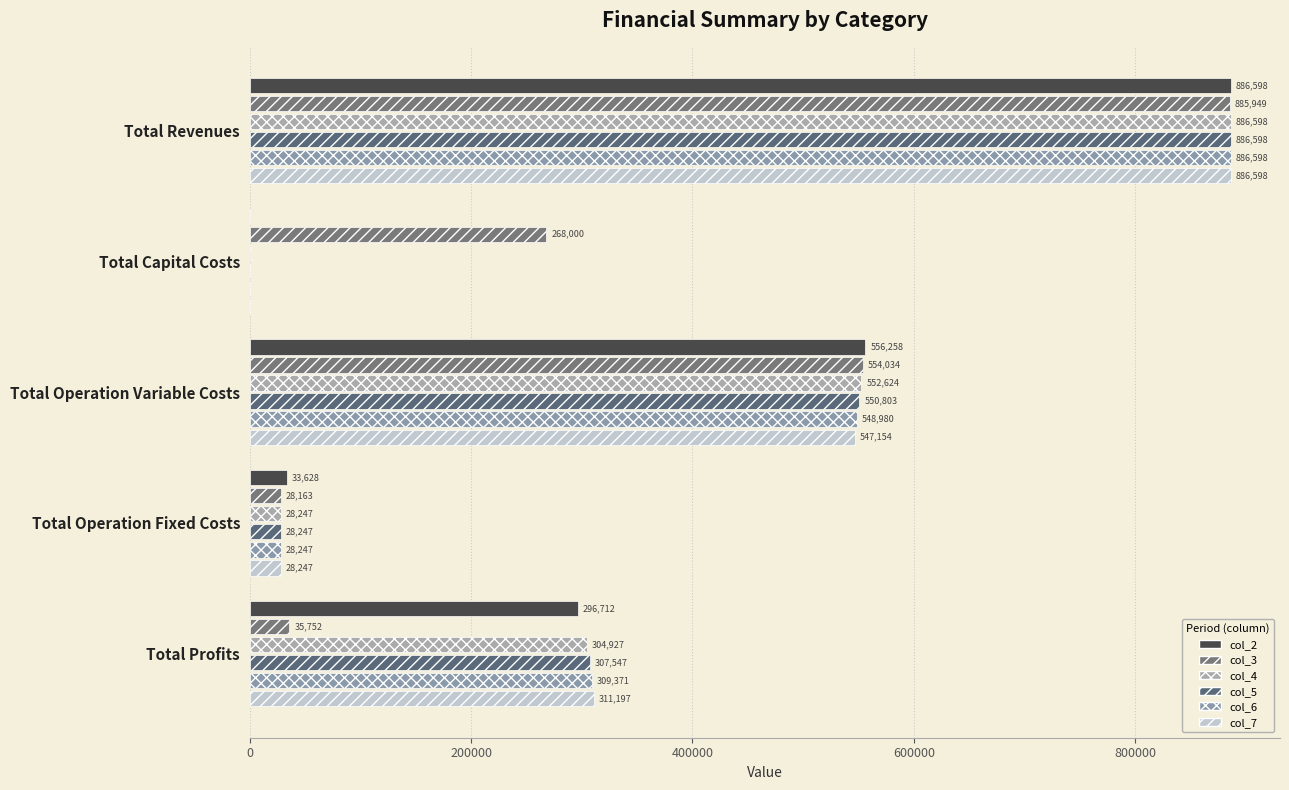

How many values in col_6 are above zero?

4